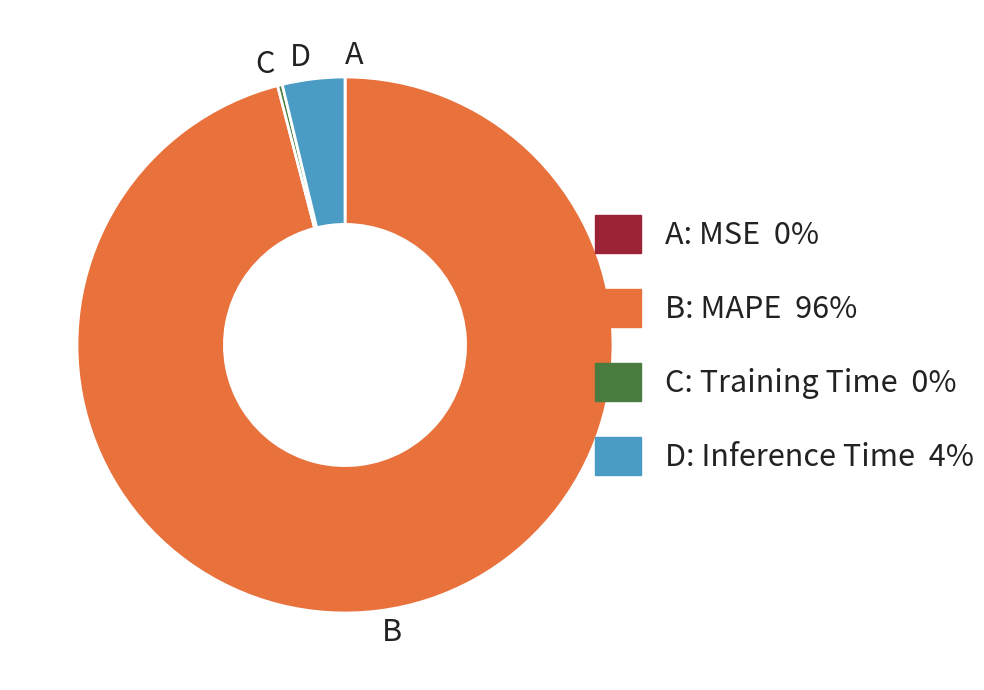

Is there any slice that represents more than half of the pie?

Yes